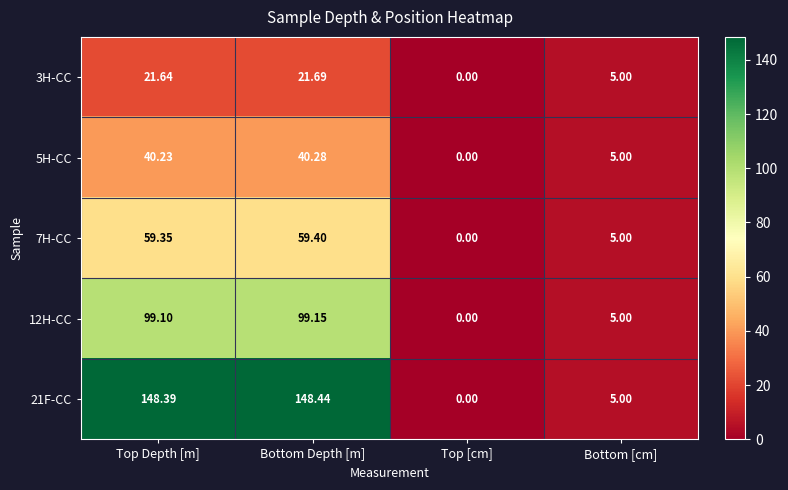

Which series has the widest spread of values?

21F-CC